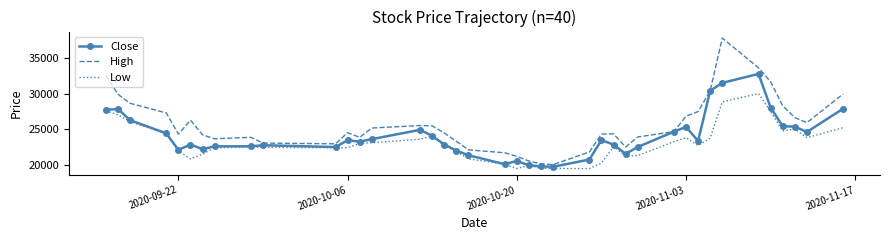

How many interior local valleys does the High series have?

7